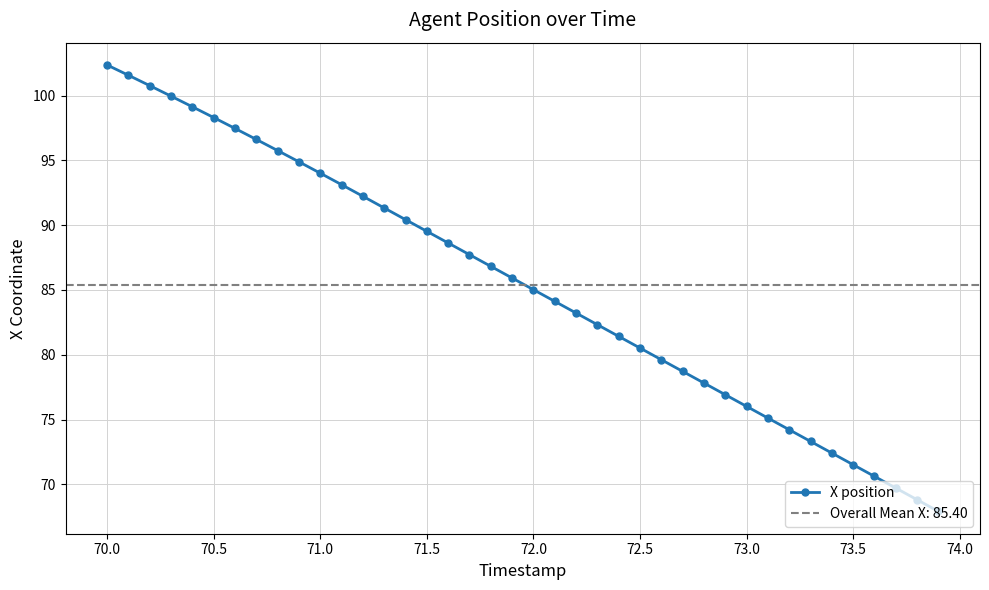

What is the maximum value shown in the chart?

102.4